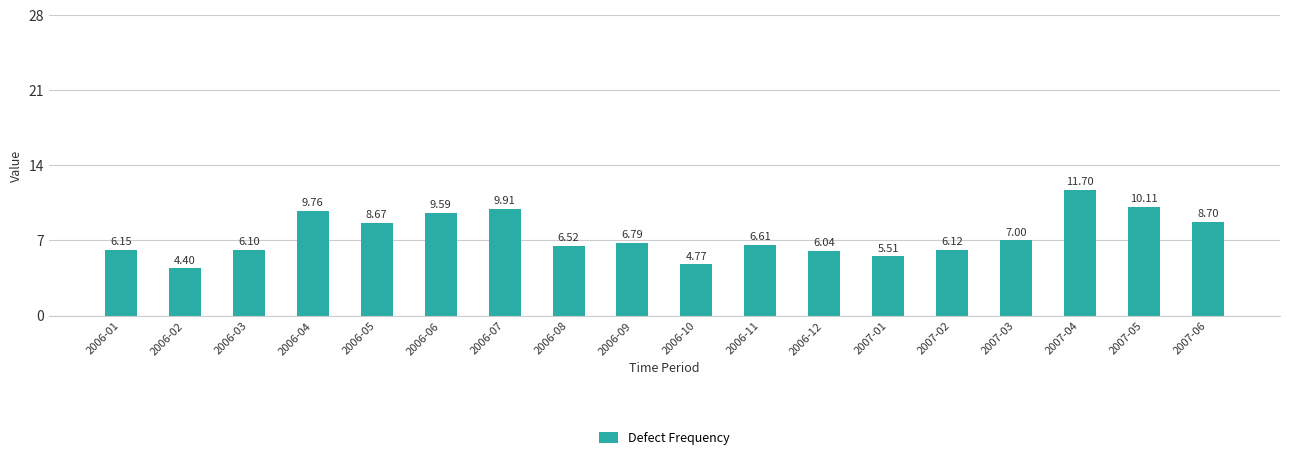

What is the ratio of the value at 2006-10 to the value at 2007-02?

0.8